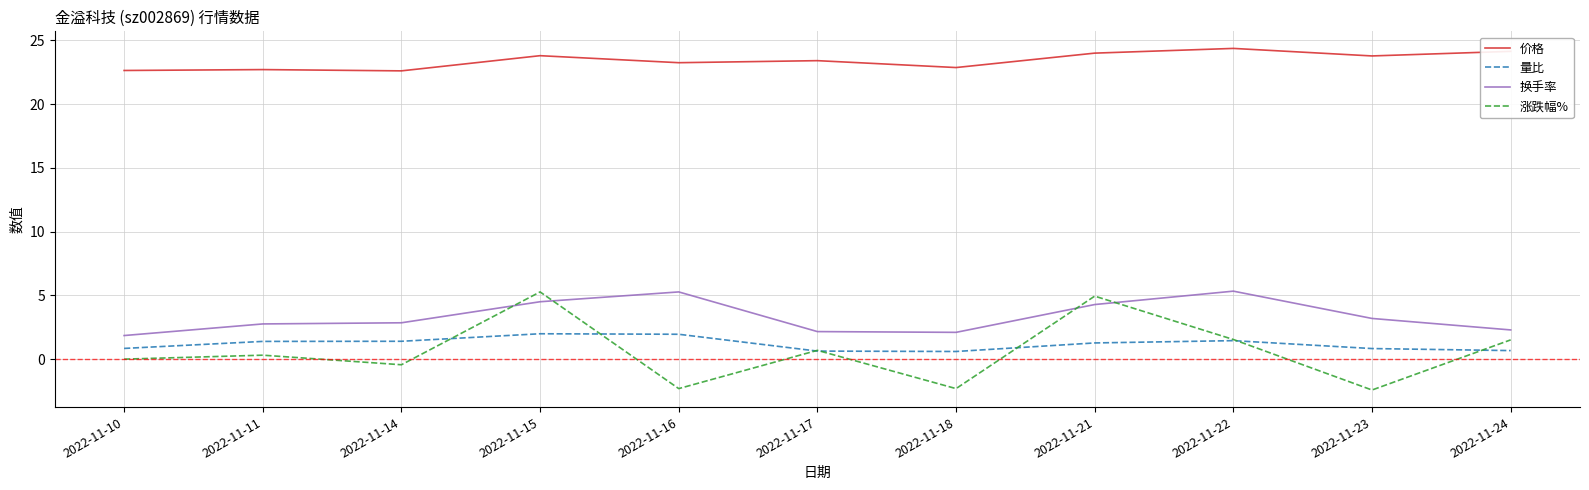

At 2022-11-14, list the series in order from smallest to largest.

涨跌幅%, 量比, 换手率, 价格